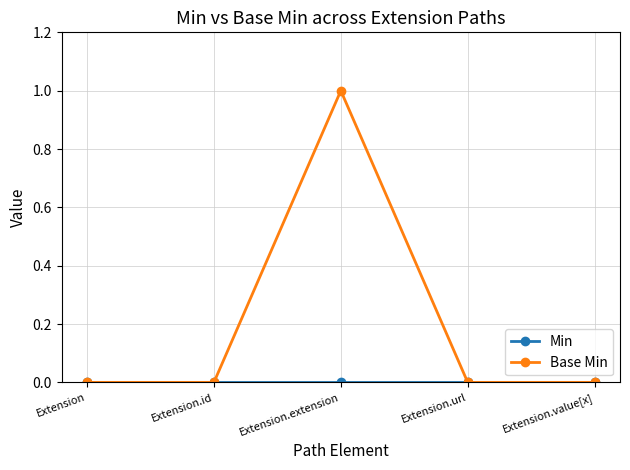

What is the label of the 2nd point from the left?

Extension.id